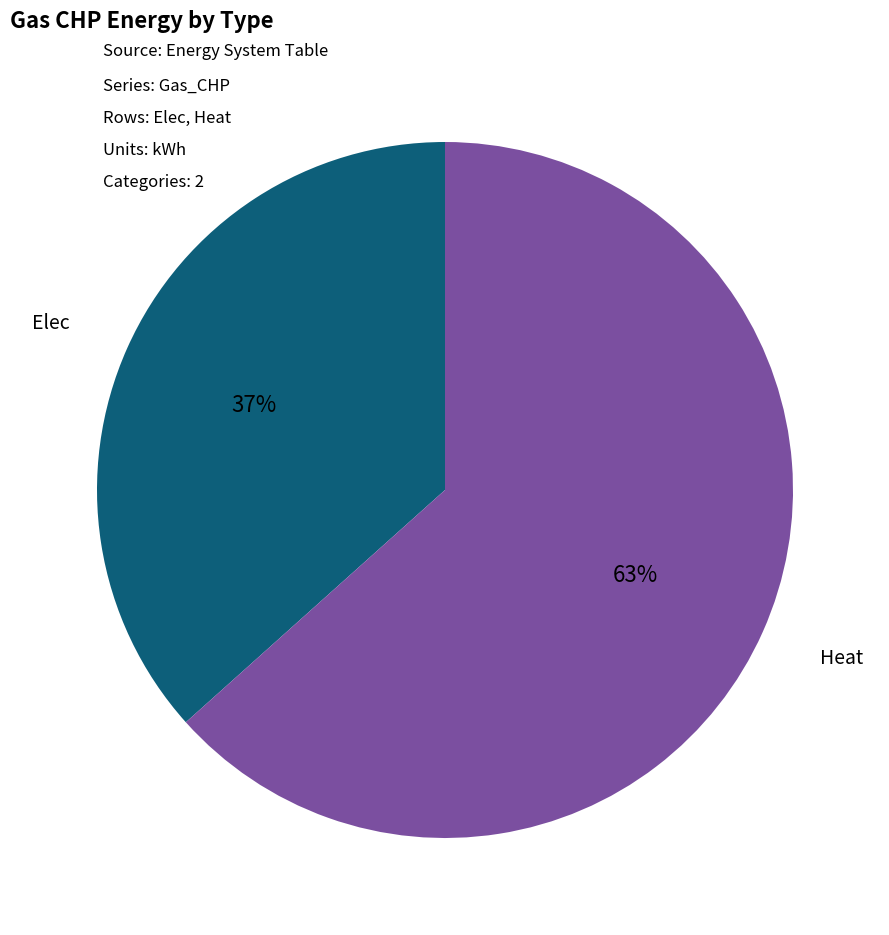

To the nearest percent, what is the combined percentage of Elec and Heat?

100%